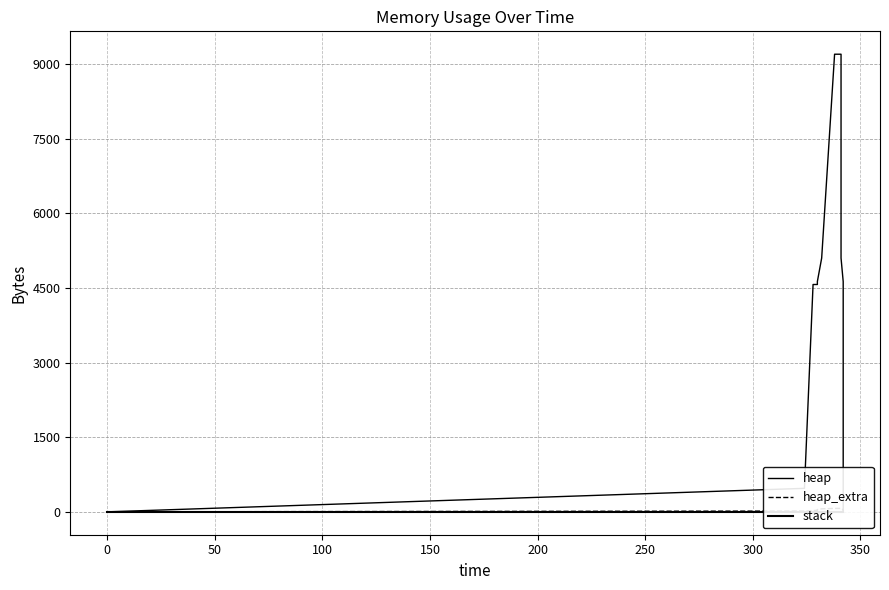

Is the value of heap_extra at 13 greater than the value of heap at 300?

No